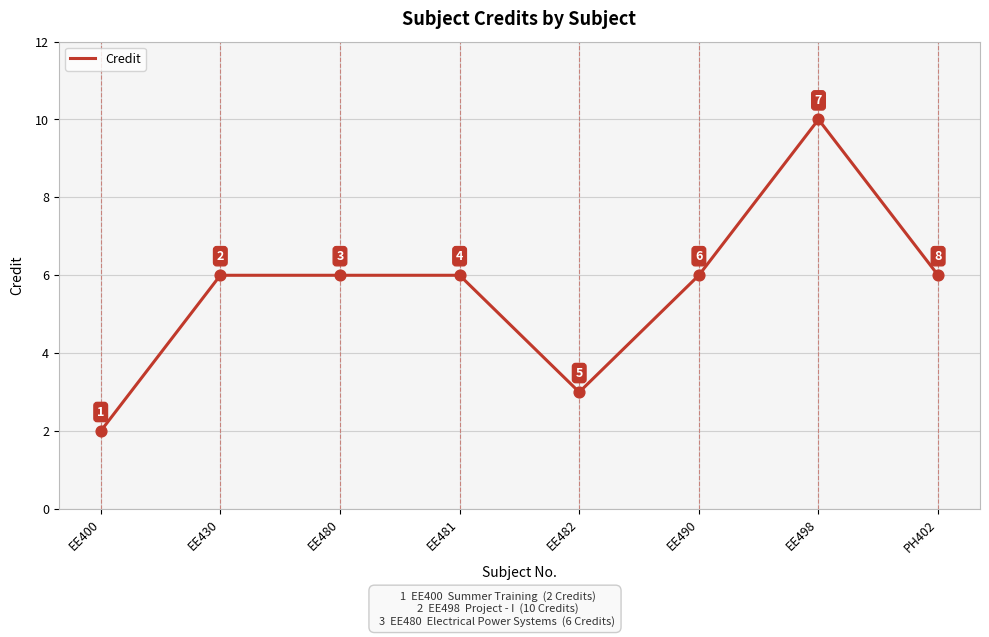

What is the change in value from EE430 to EE498?

+4